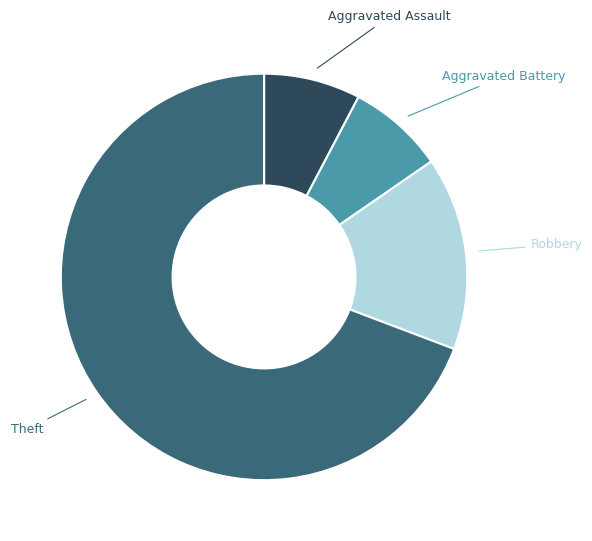

Is there a majority slice in this chart?

Yes